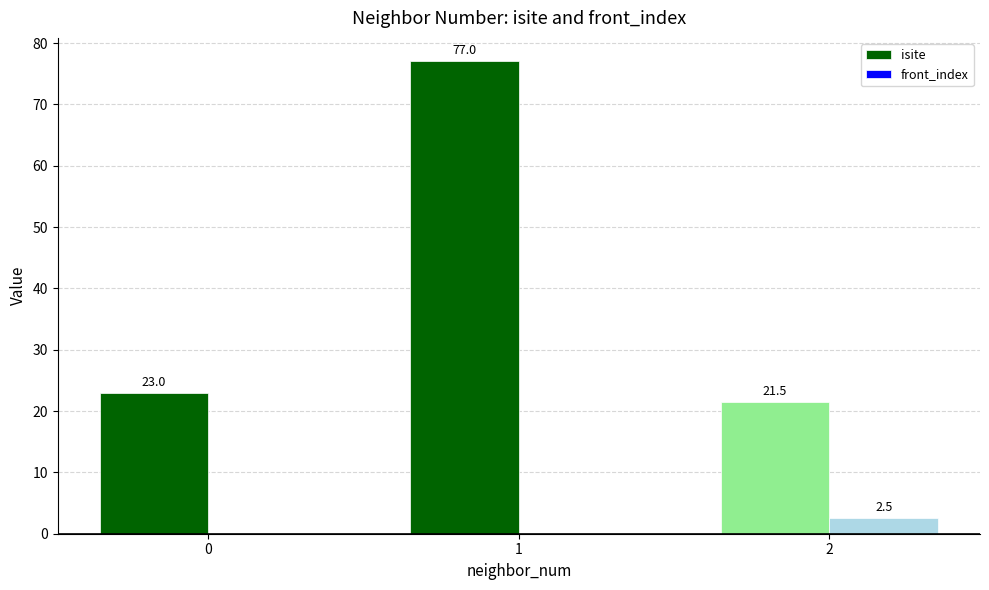

How many groups of bars are there?

3